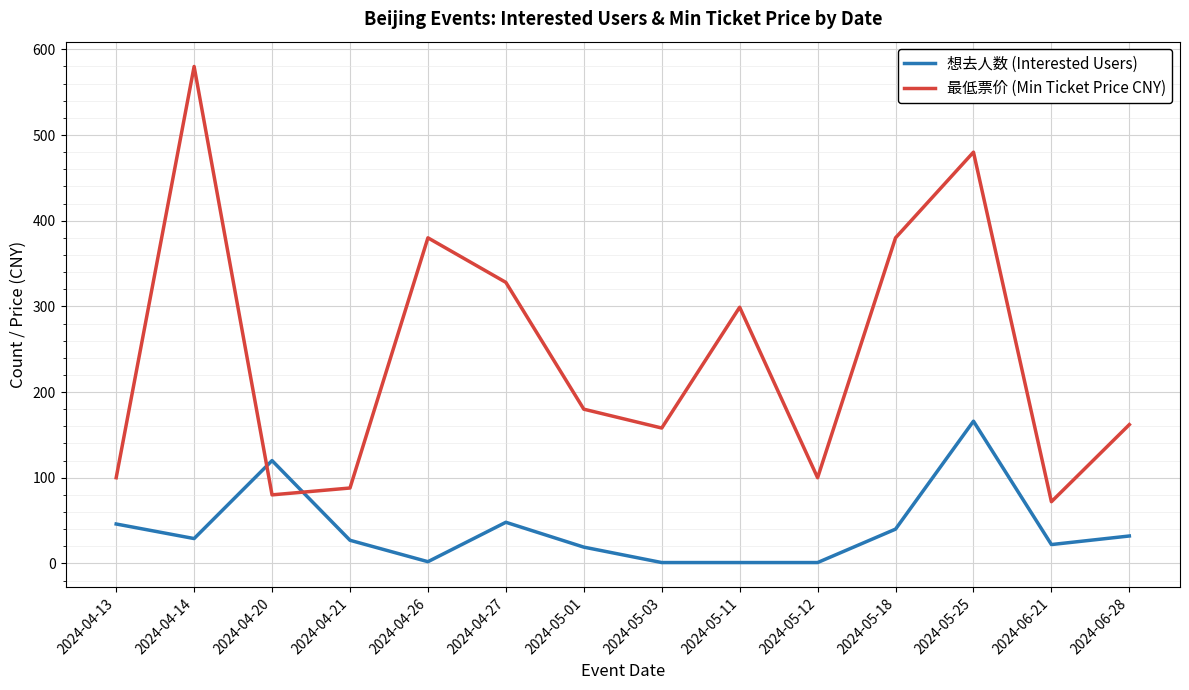

How many times do 想去人数 (Interested Users) and 最低票价 (Min Ticket Price CNY) cross each other?

2